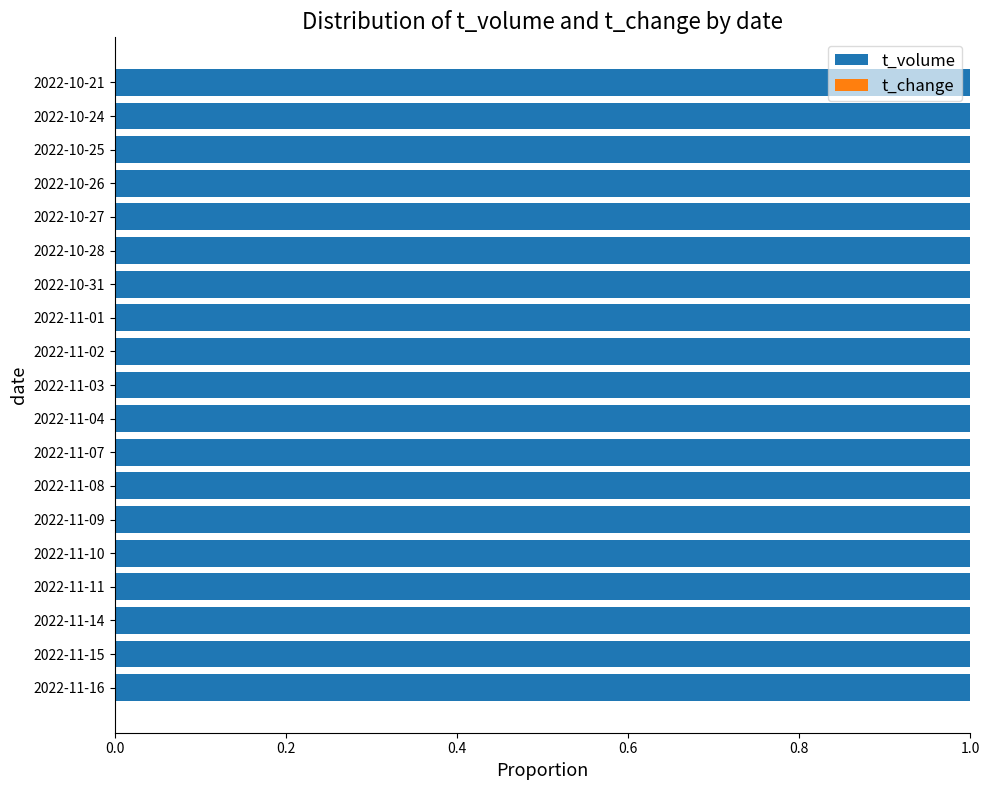

True or false: t_volume has a value of 1.0 at 2022-11-09.

True